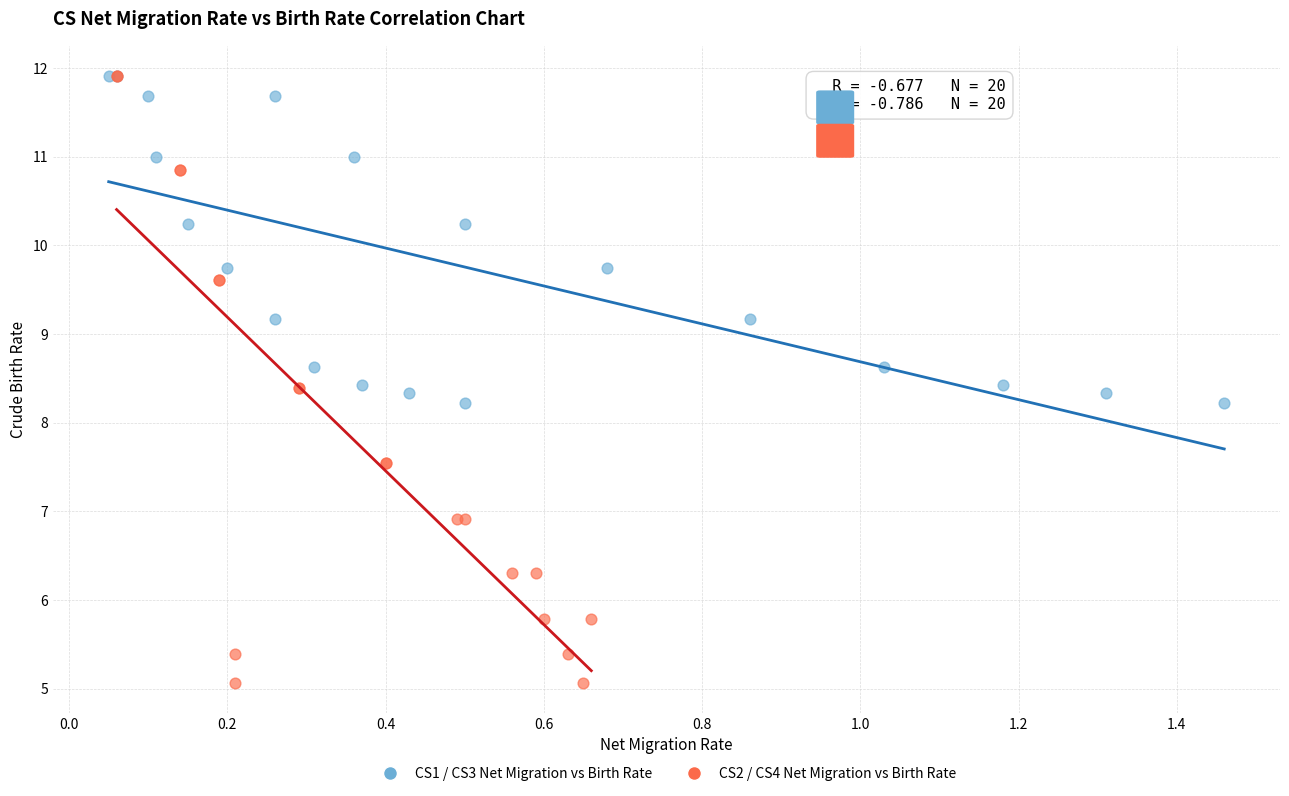

Which series contains the lowest Y value?

CS2 / CS4 Net Migration vs Birth Rate